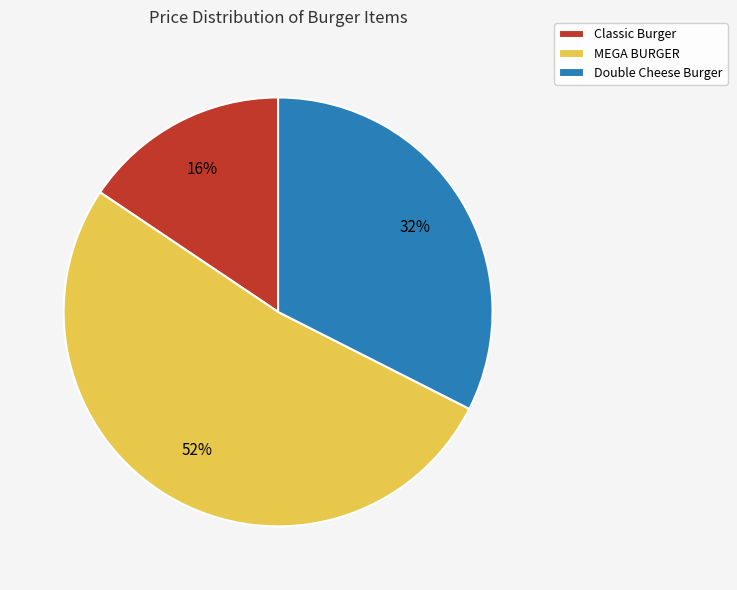

How many slices are in this pie chart?

3